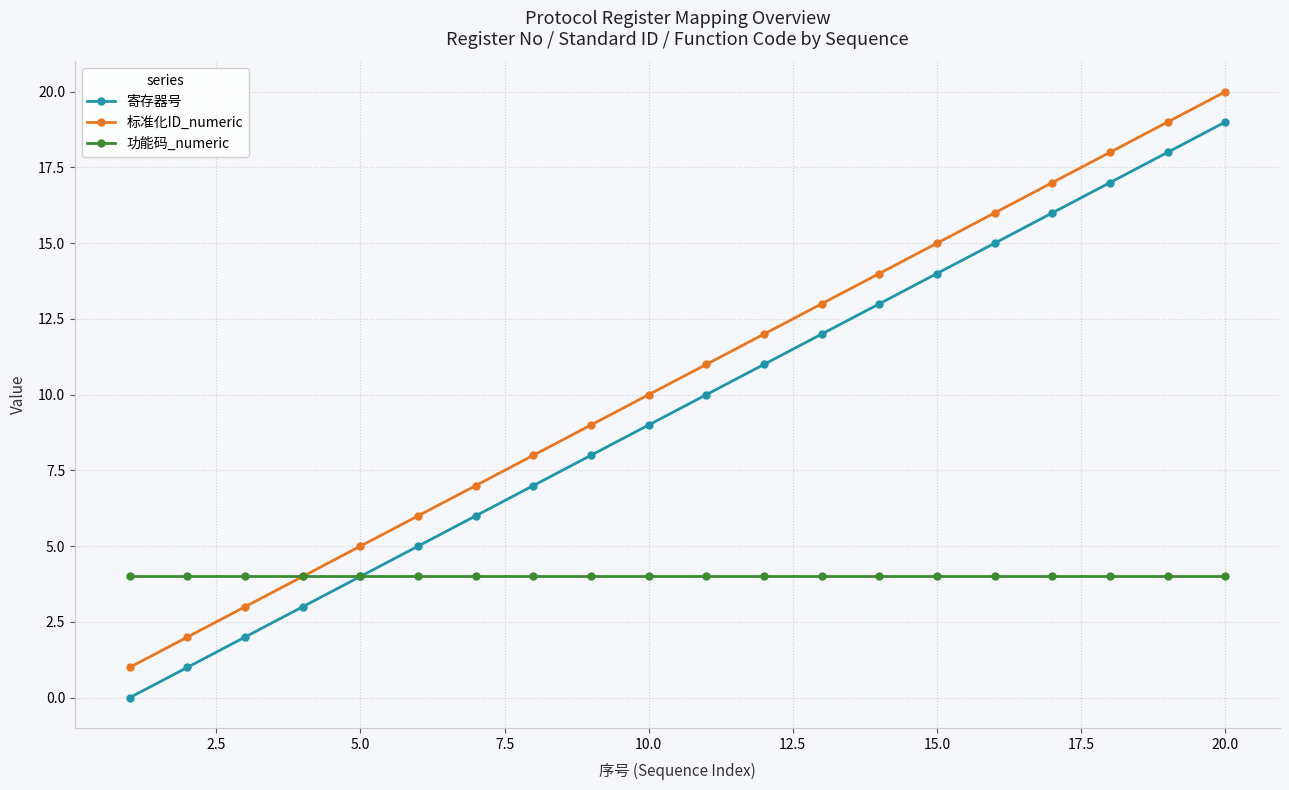

Does the chart have visible grid lines?

Yes